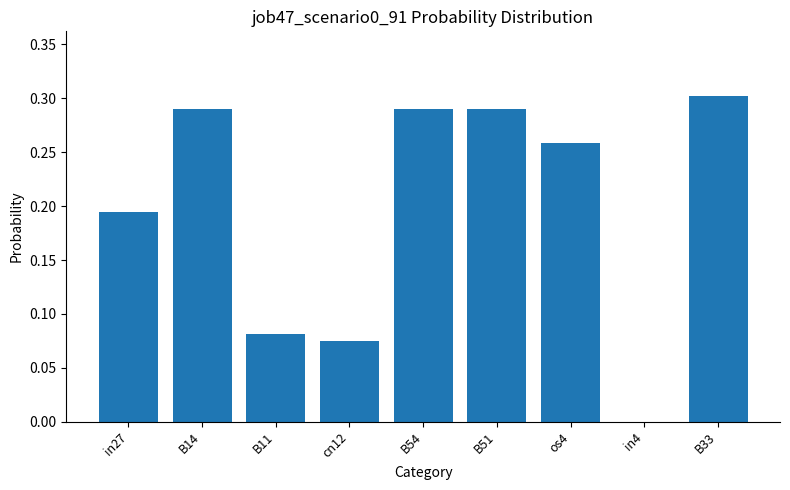

Is it true that the value at os4 is 0.4?

False